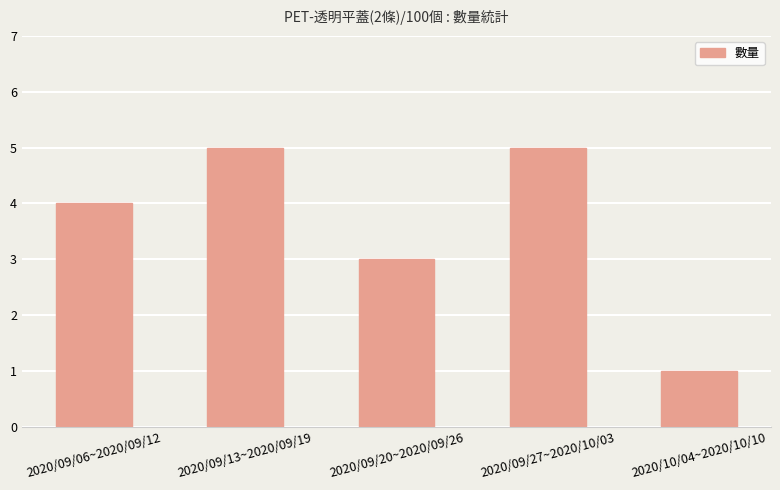

Reading right to left, extract all data points from this chart.

2020/10/04~2020/10/10=1	2020/09/27~2020/10/03=5	2020/09/20~2020/09/26=3	2020/09/13~2020/09/19=5	2020/09/06~2020/09/12=4